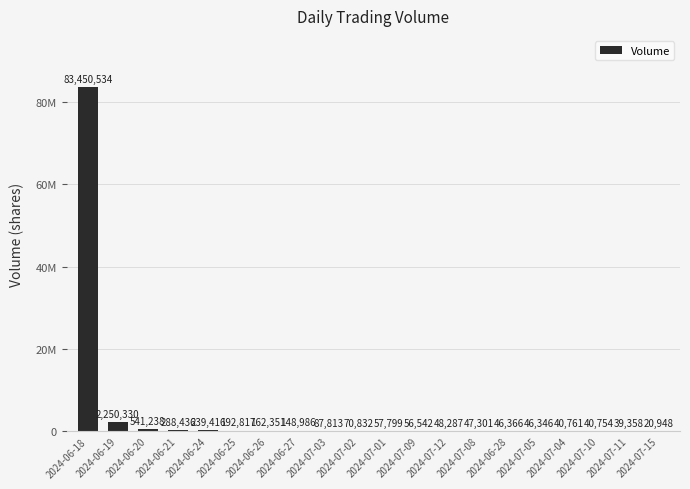

What is the label of the 7th bar from the left?

2024-06-26